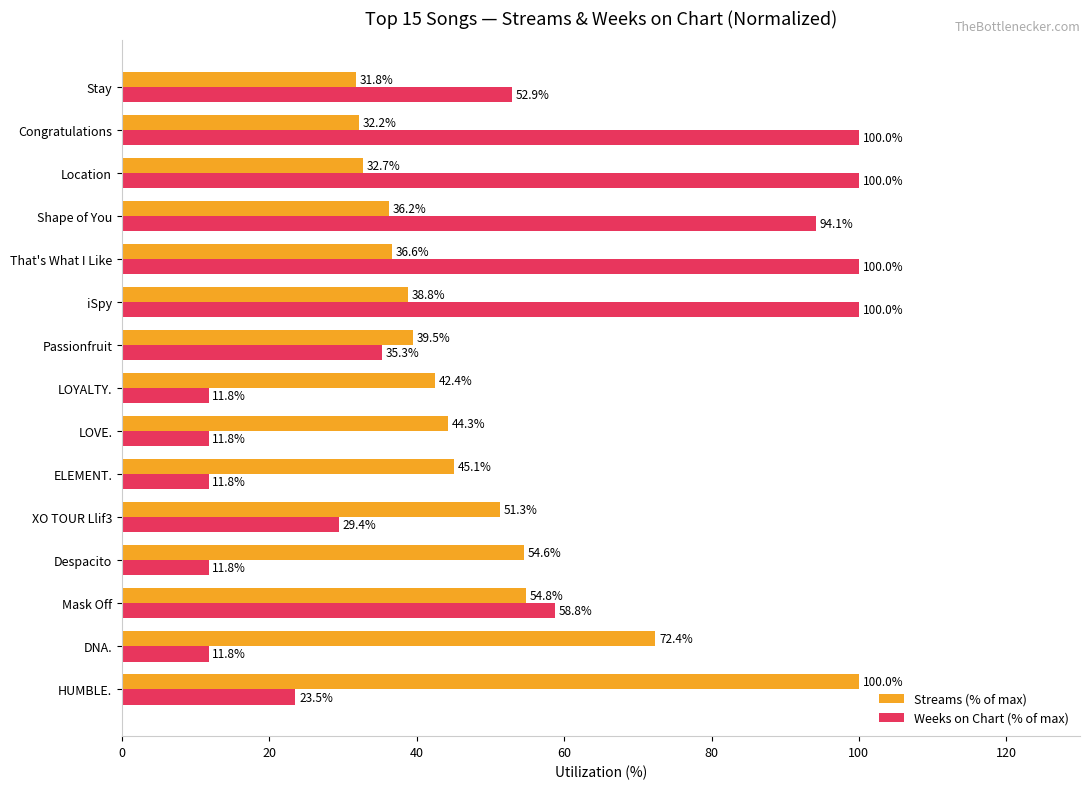

At which category is the sum across all series the highest?

iSpy